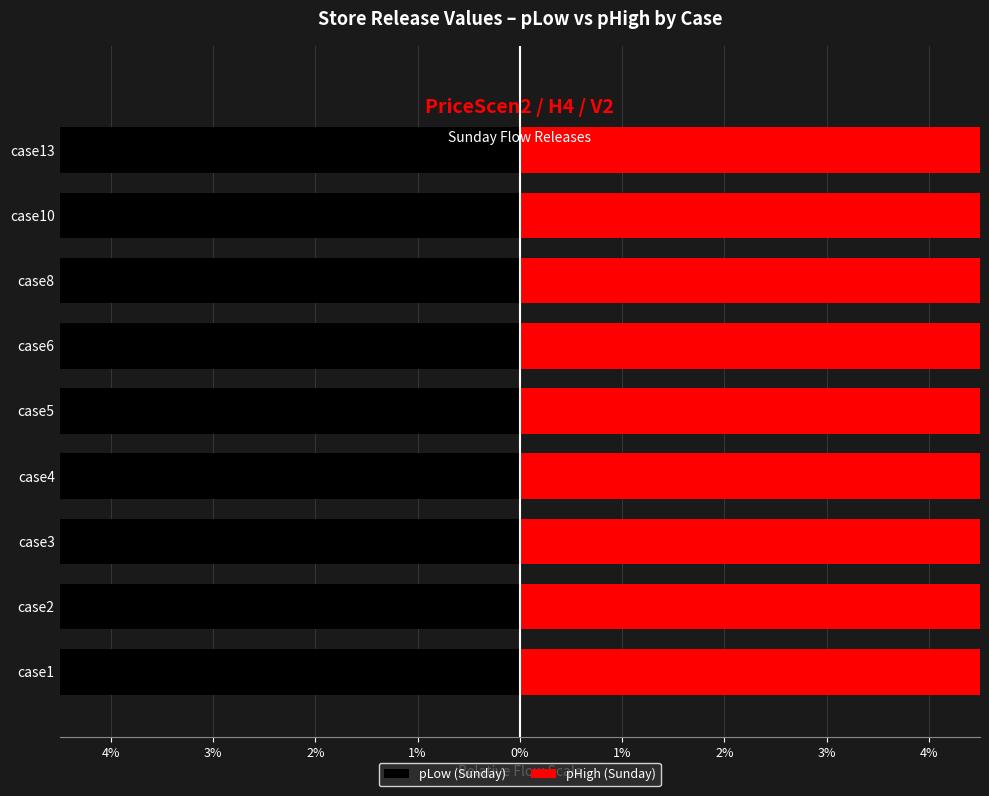

List the series in order of their peak value, lowest first.

pLow (Sunday), pHigh (Sunday)